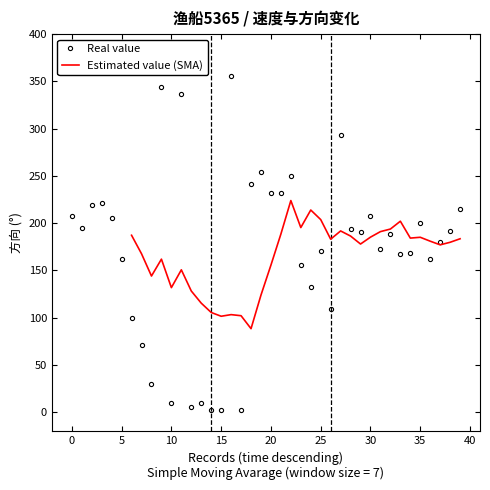

Which category has the highest value across all series?

16